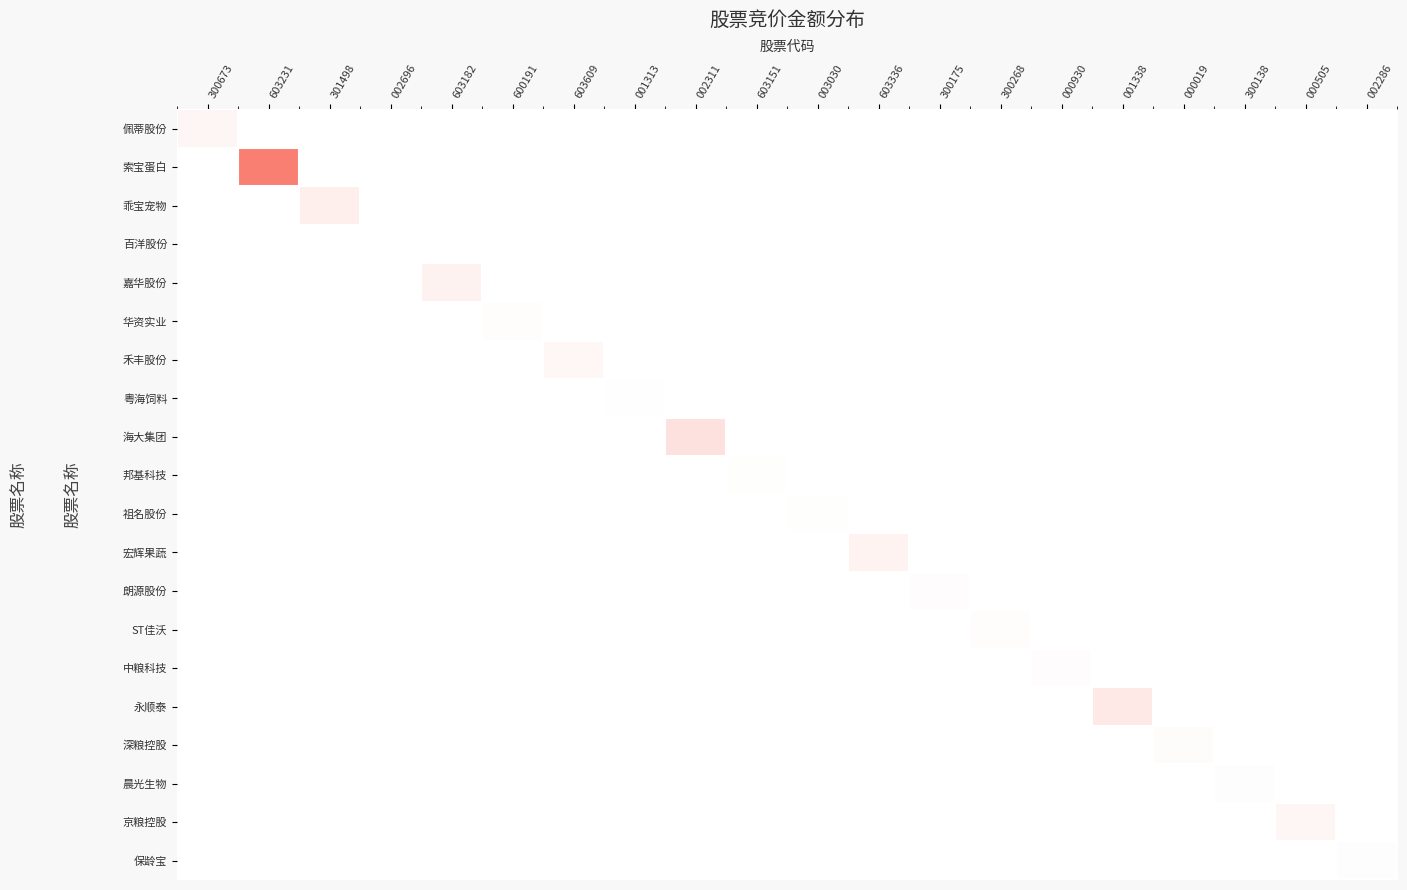

List the series in order of their peak value, lowest first.

百洋股份, 粤海饲料, 邦基科技, 祖名股份, 保龄宝, 晨光生物, ST佳沃, 华资实业, 朗源股份, 中粮科技, 深粮控股, 禾丰股份, 佩蒂股份, 京粮控股, 宏辉果蔬, 嘉华股份, 乖宝宠物, 永顺泰, 海大集团, 索宝蛋白